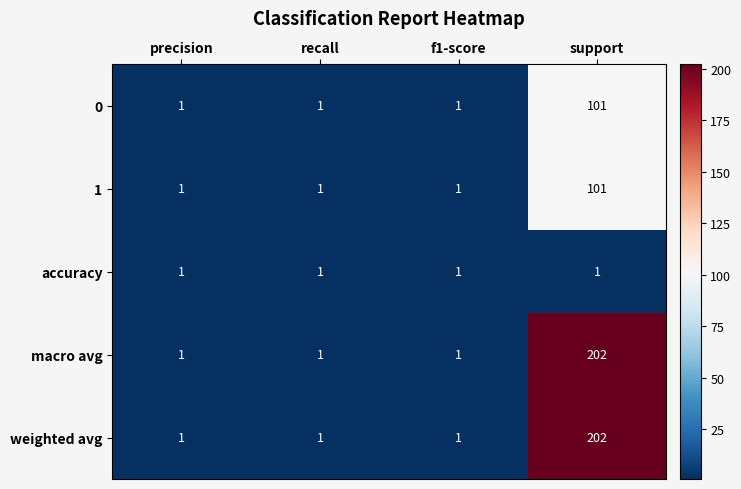

At which category is the sum across all series the highest?

support